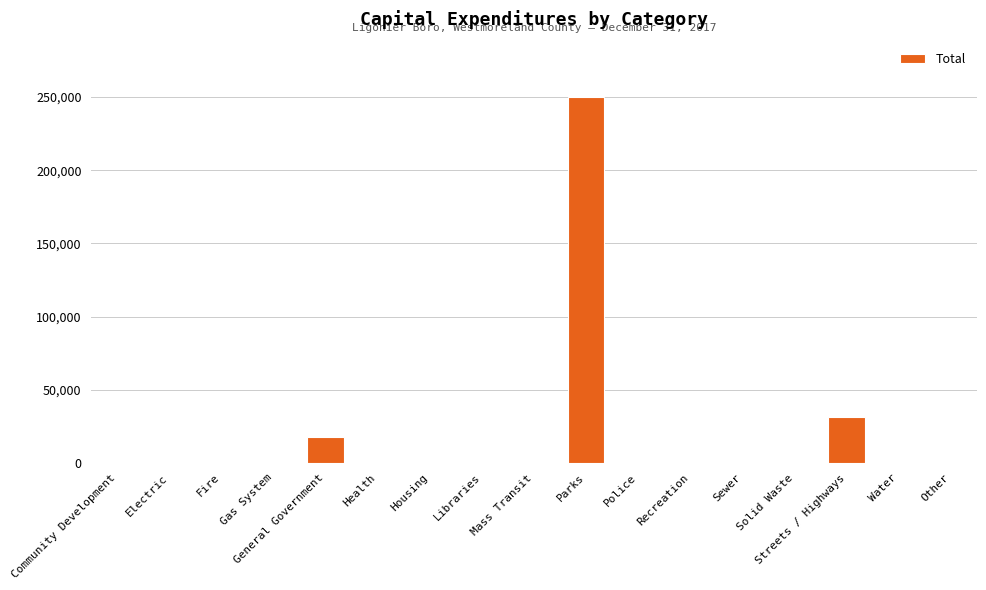

Reading right to left, what are all the values shown in this chart?

Other=0	Water=0	Streets / Highways=31582	Solid Waste=0	Sewer=0	Recreation=0	Police=0	Parks=250296	Mass Transit=0	Libraries=0	Housing=0	Health=0	General Government=18000	Gas System=0	Fire=0	Electric=0	Community Development=0